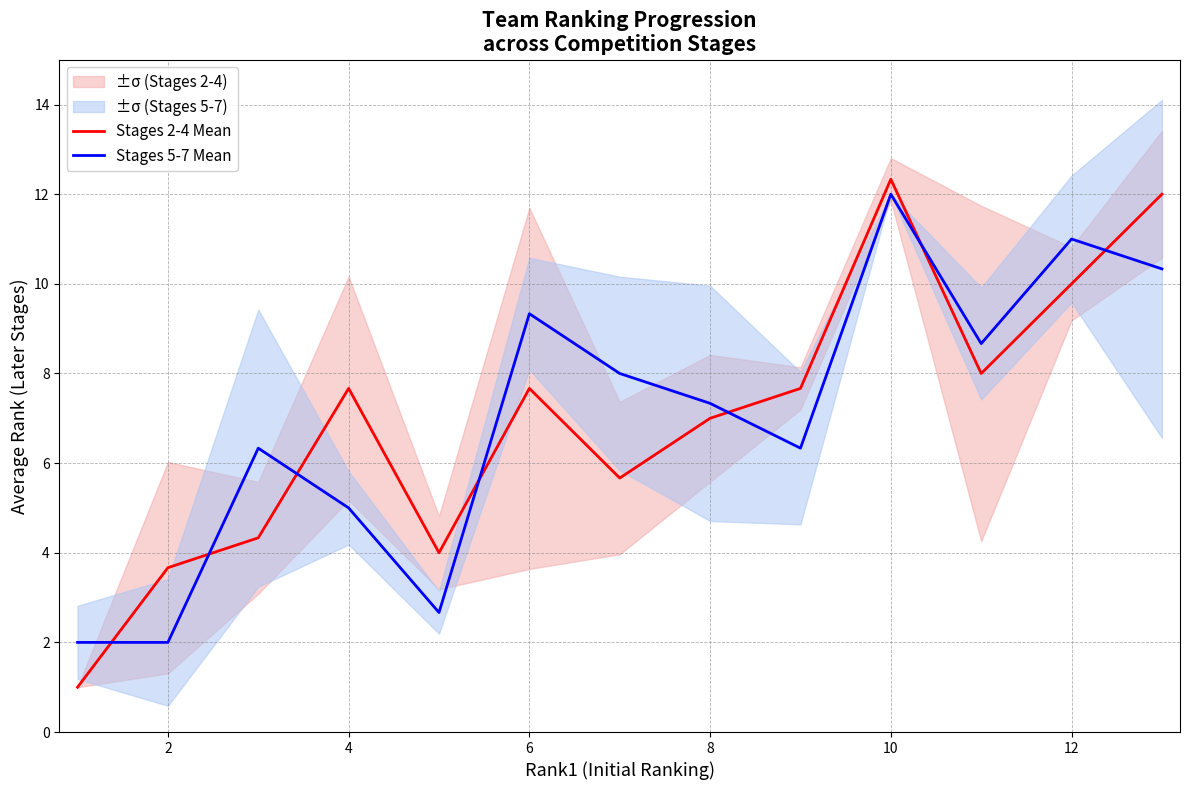

Which series ends up on top after the final intersection of Stages 5-7 Mean and Stages 2-4 Mean?

Stages 2-4 Mean